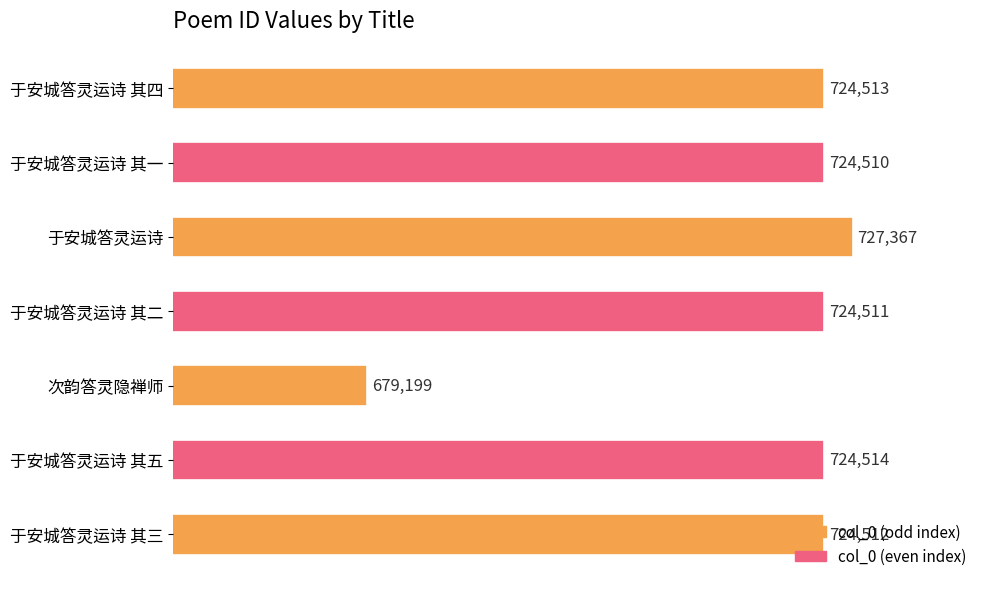

Which category has the highest value across all series?

于安城答灵运诗